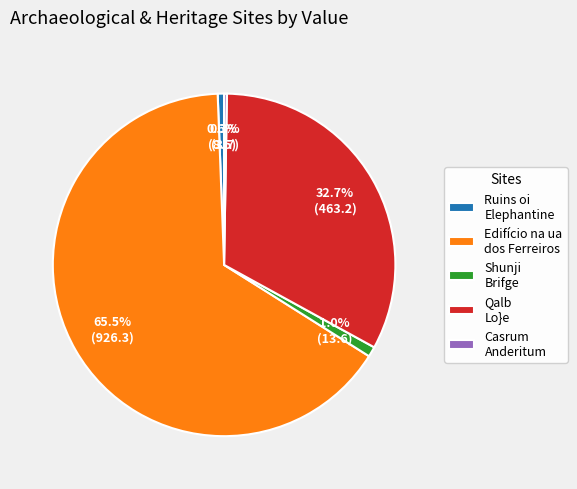

Do Qalb Lo}e and Ruins oi Elephantine together represent more than half of the pie?

No